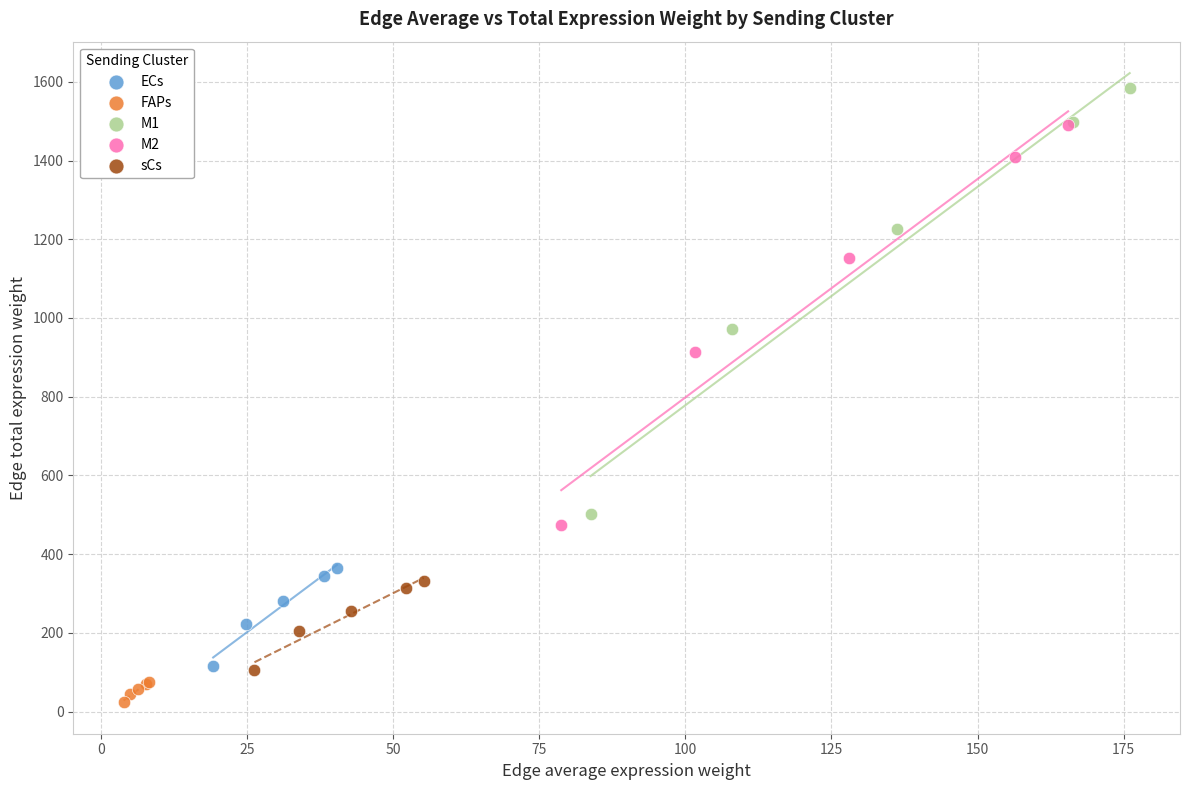

Which series reaches the minimum Y coordinate?

FAPs